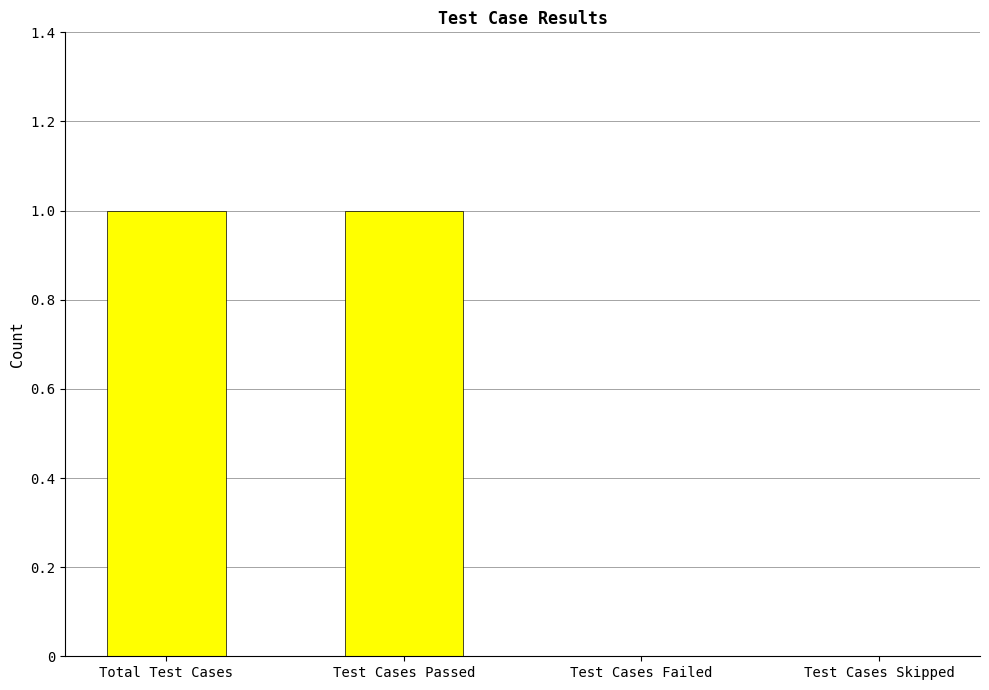

True or false: the data shows 2 at Test Cases Passed.

False